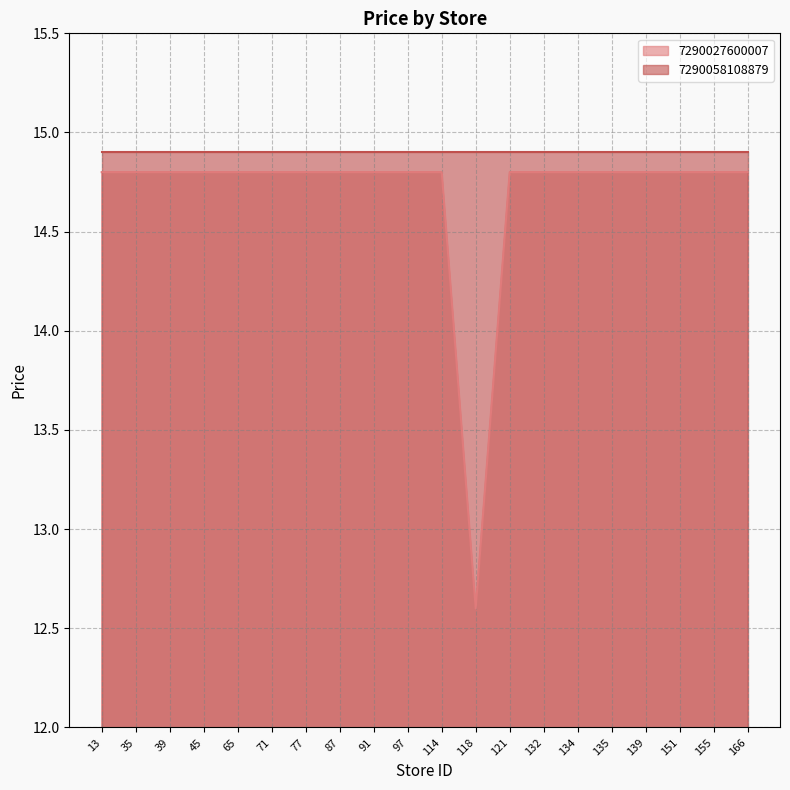

Reading left to right, extract all data points from this chart.

14.8	14.8	14.8	14.8	14.8	14.8	14.8	14.8	14.8	14.8	14.8	12.6	14.8	14.8	14.8	14.8	14.8	14.8	14.8	14.8